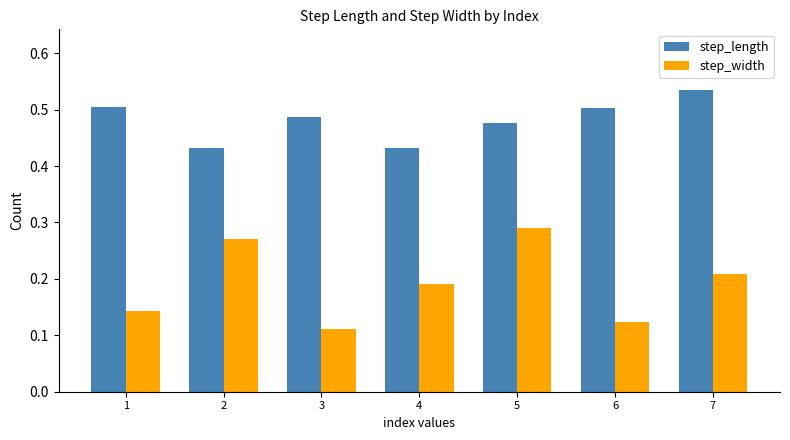

Rank the series at 1 from highest to lowest value.

step_length, step_width